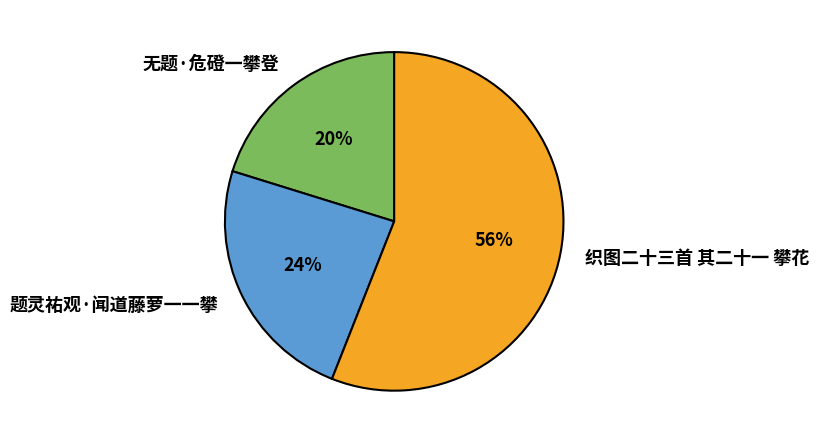

To the nearest percent, what portion does 织图二十三首 其二十一 攀花 represent?

56%